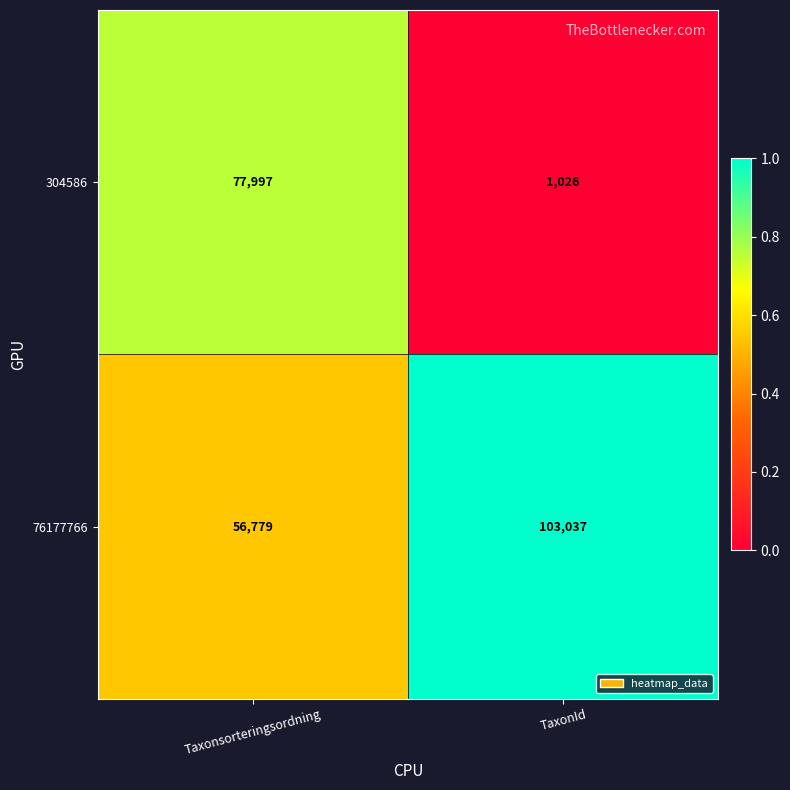

At which category does the chart reach its peak across all series?

TaxonId